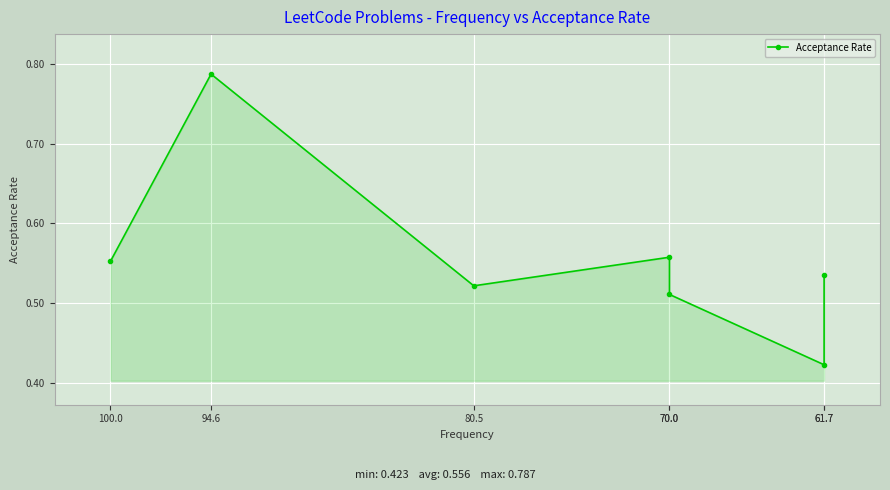

What is the approximate value at 61.7?

0.5